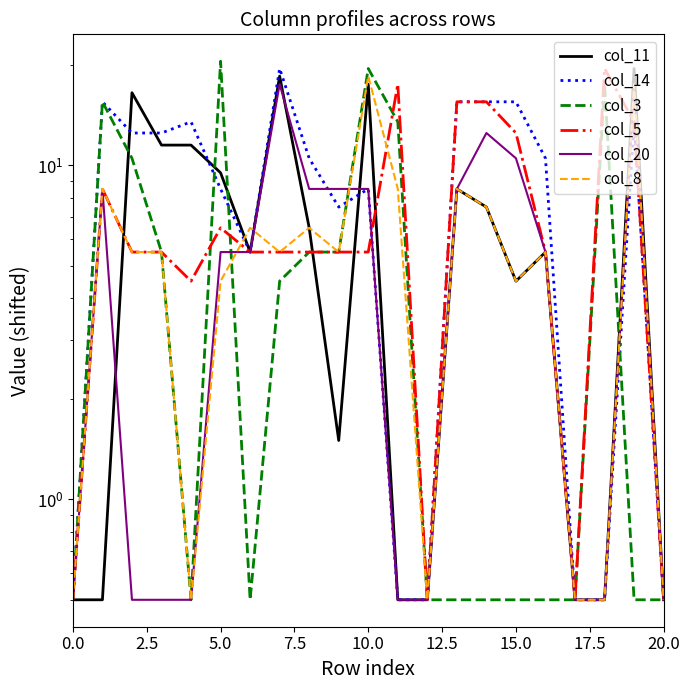

What is the difference between the second highest and minimum values in the col_5 series?

17.0